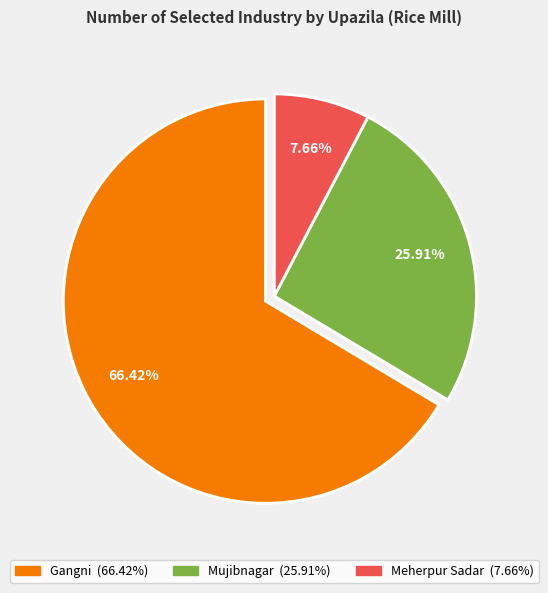

To the nearest percent, what is the average slice percentage?

33%